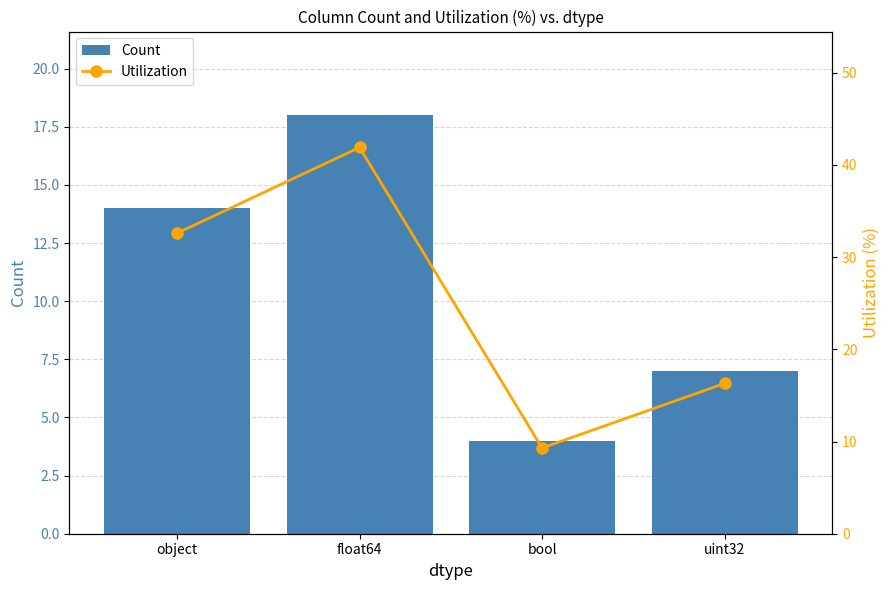

Which has a higher value, uint32 or bool?

uint32